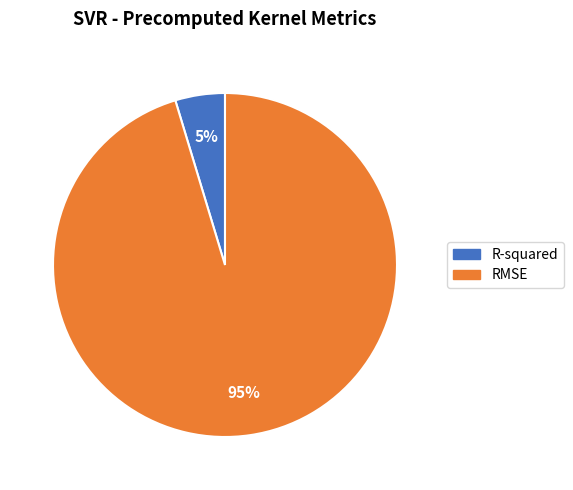

To the nearest percent, what is the combined percentage of R-squared and RMSE?

100%